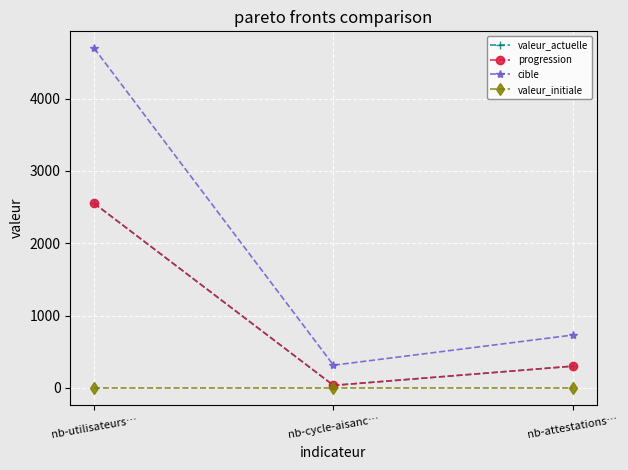

What is the average value of the progression series?

961